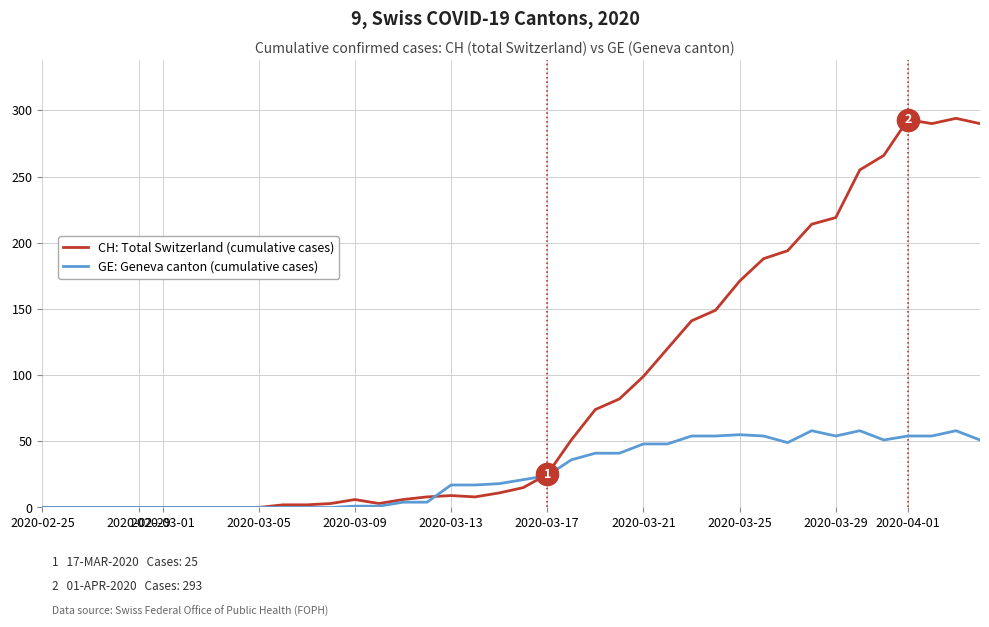

Which series has the largest range (max minus min)?

CH: Total Switzerland (cumulative cases)